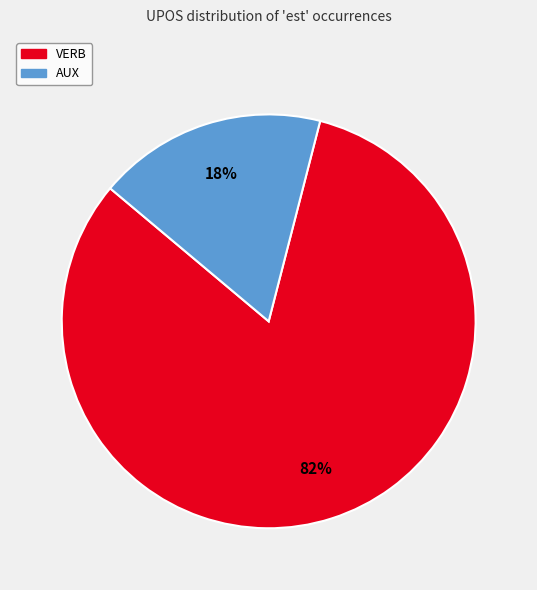

Which slice represents more than half of the pie?

VERB